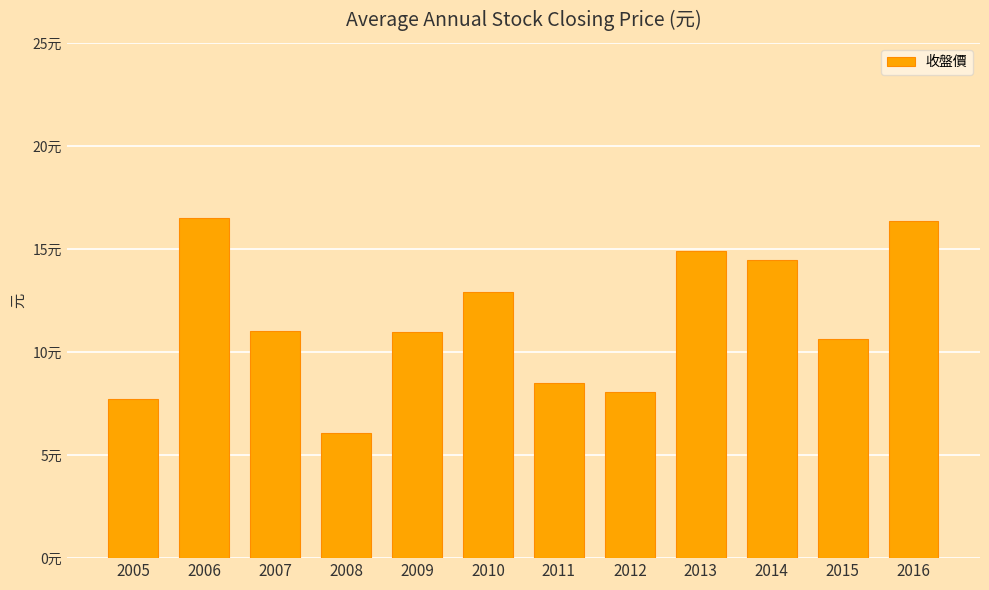

Is it true that the value at 2005 is 7.7?

True